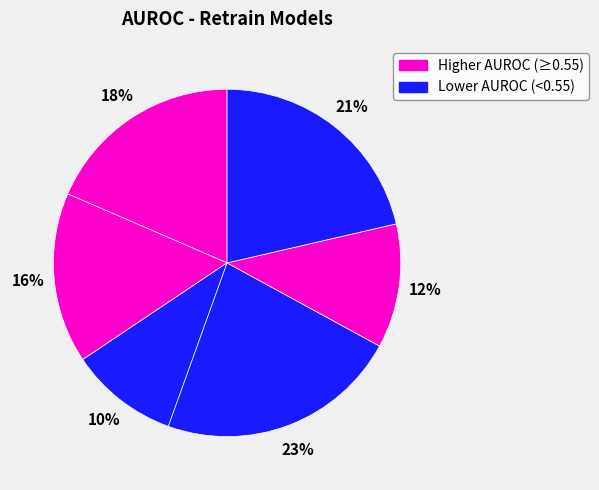

Count the number of slices in the pie.

6